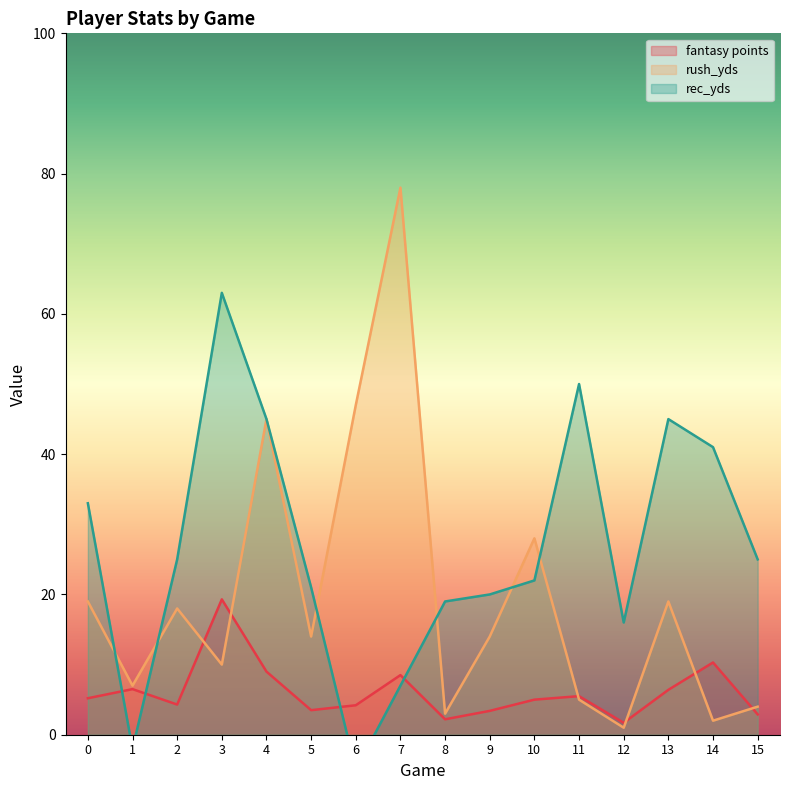

Which series ends up on top after the final intersection of rush_yds and fantasy points?

rush_yds